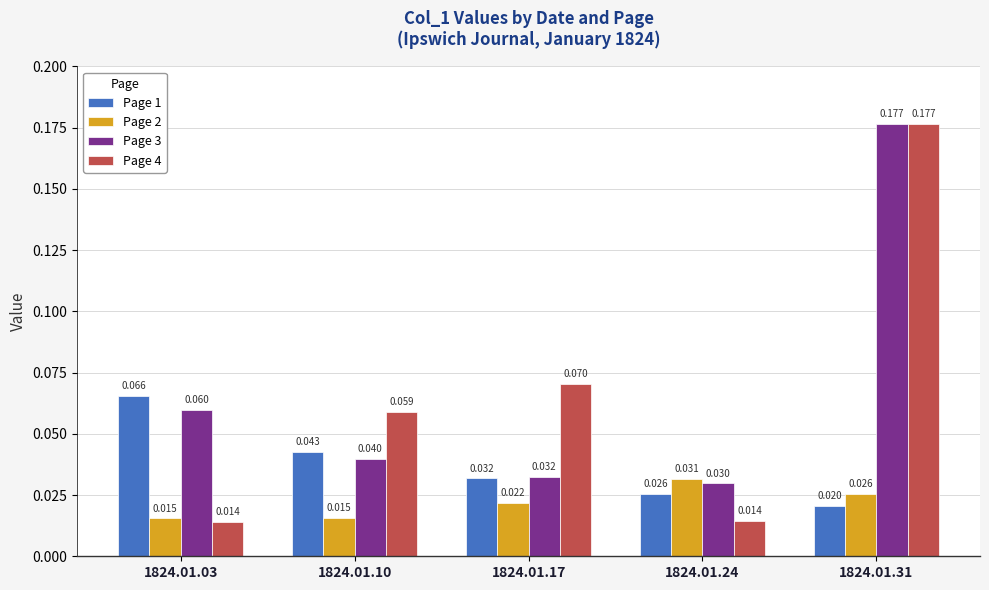

Is the value of Page 3 at 1824.01.17 greater than the value of Page 1 at 1824.01.03?

No